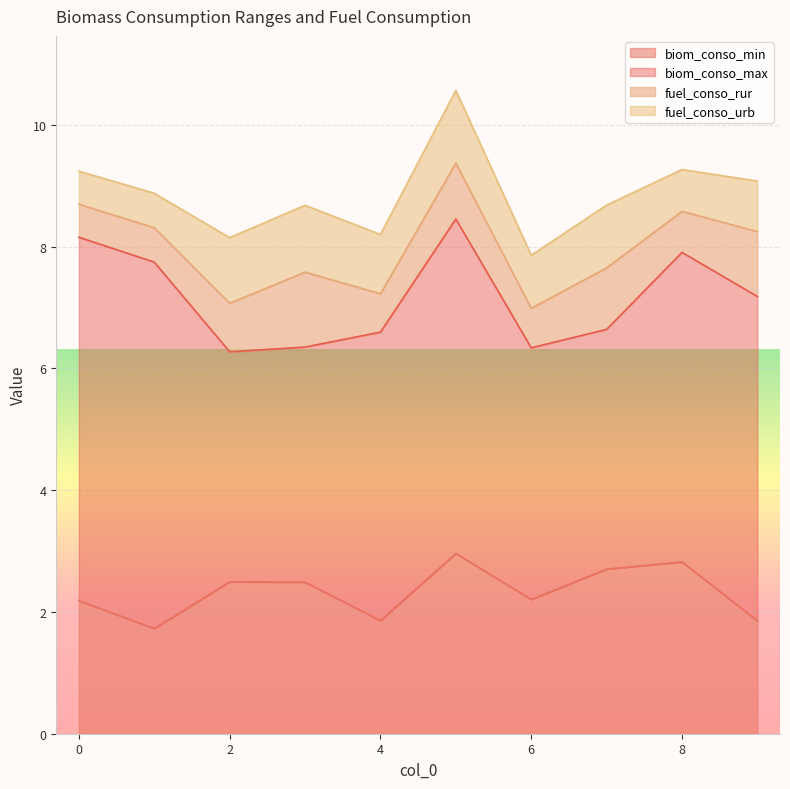

What is the greatest value displayed?

6.0